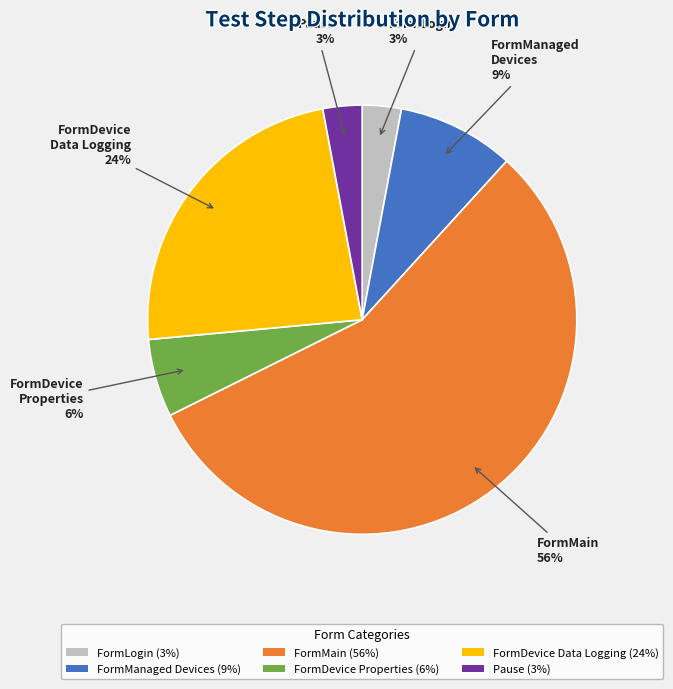

To the nearest percent, what is the average slice percentage?

17%